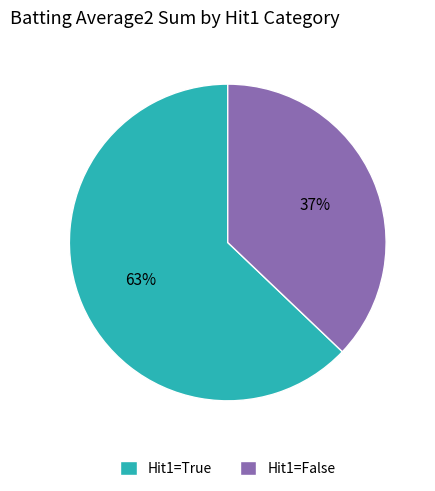

To the nearest percent, what is the average slice percentage?

50%